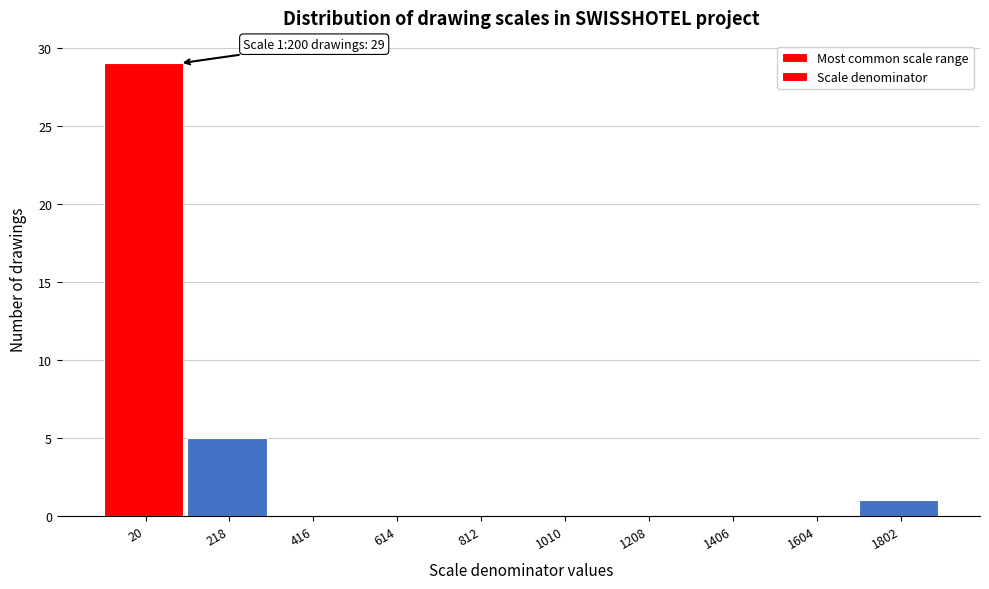

Reading right to left, transcribe all the data shown in this chart.

1802=1	1604=0	1406=0	1208=0	1010=0	812=0	614=0	416=0	218=5	20=29